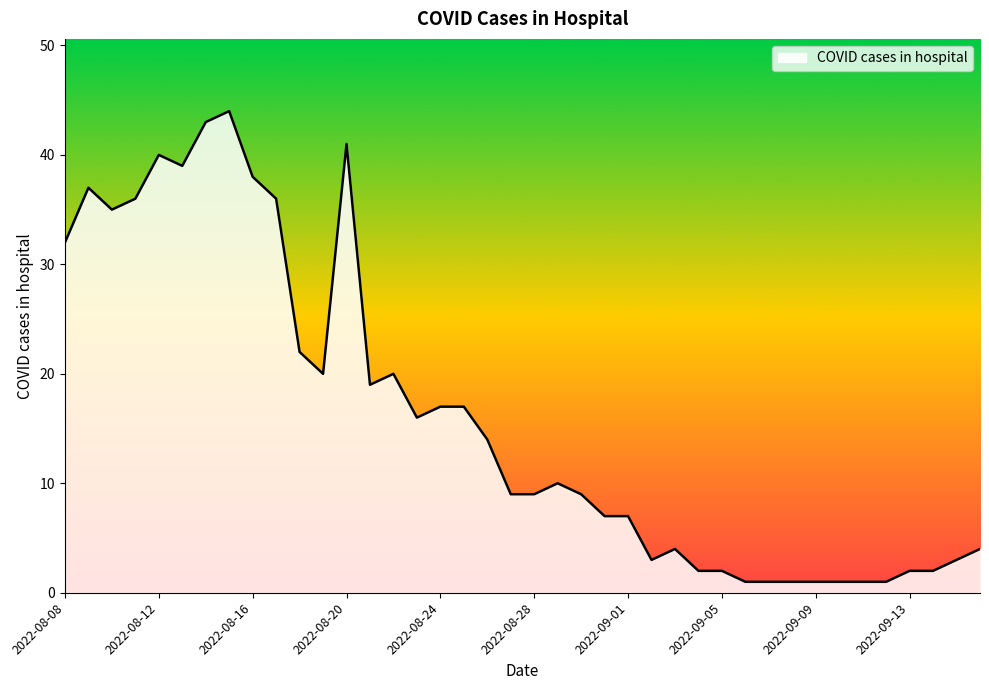

What is the sum of all values?

646